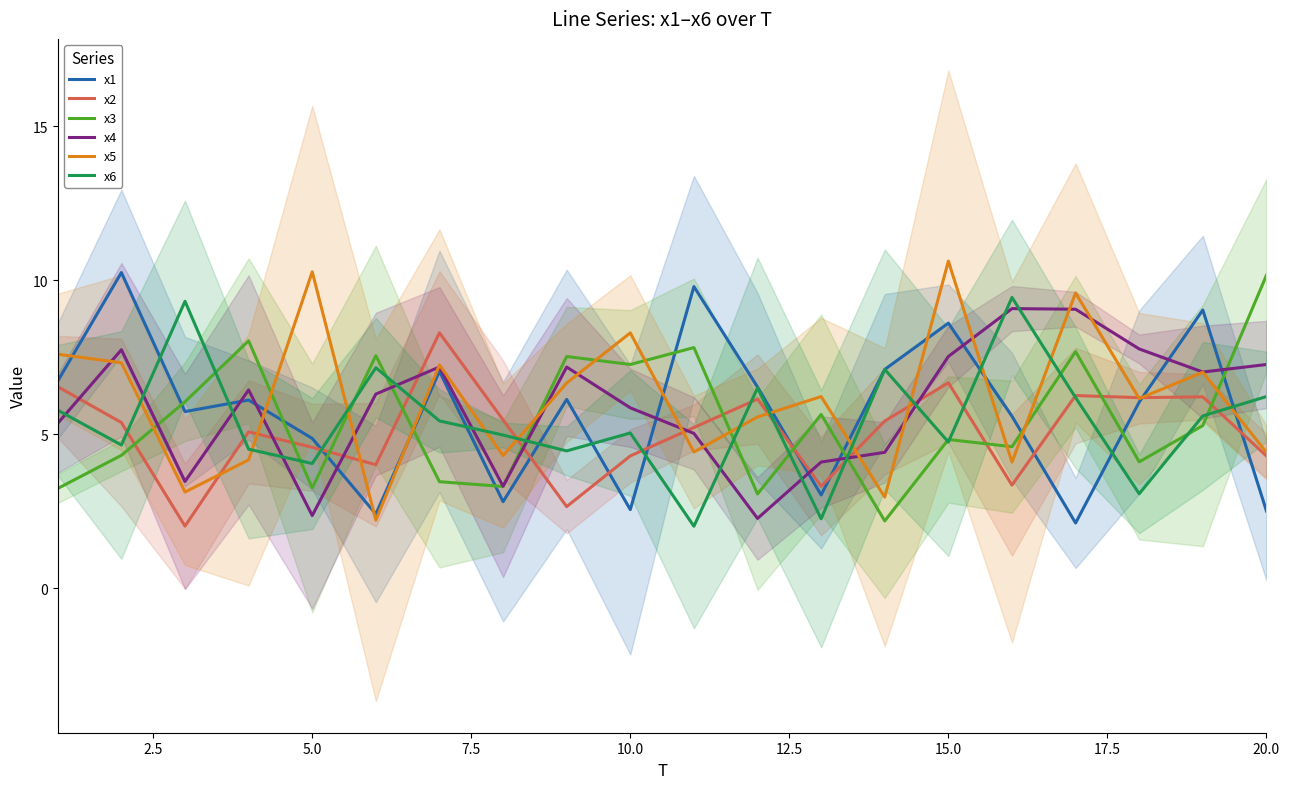

True or false: x3 and x5 intersect in this chart.

True